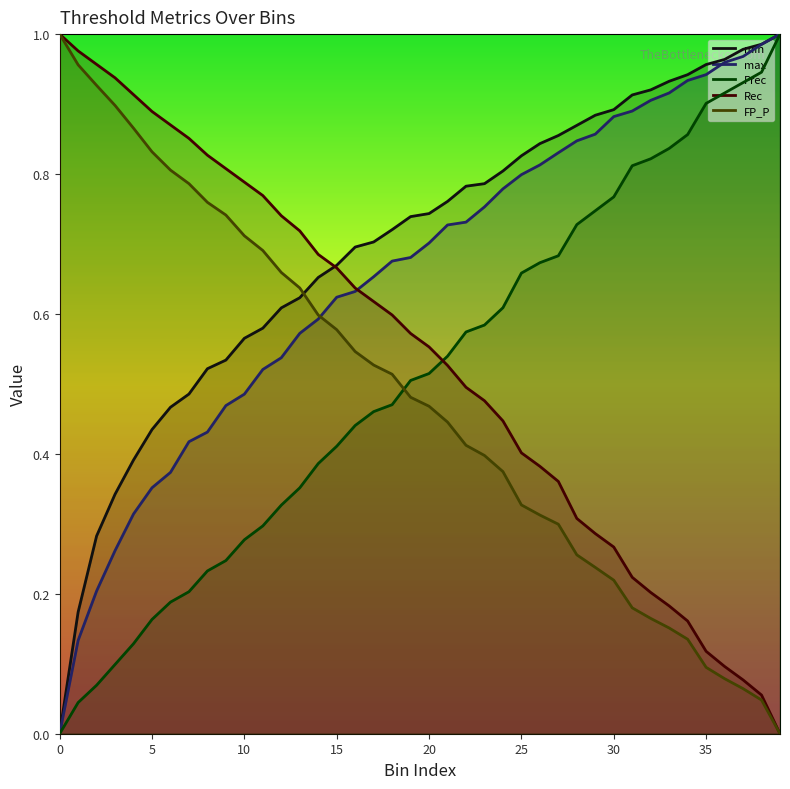

The Prec series shows 0.9 at 35. True or false?

True